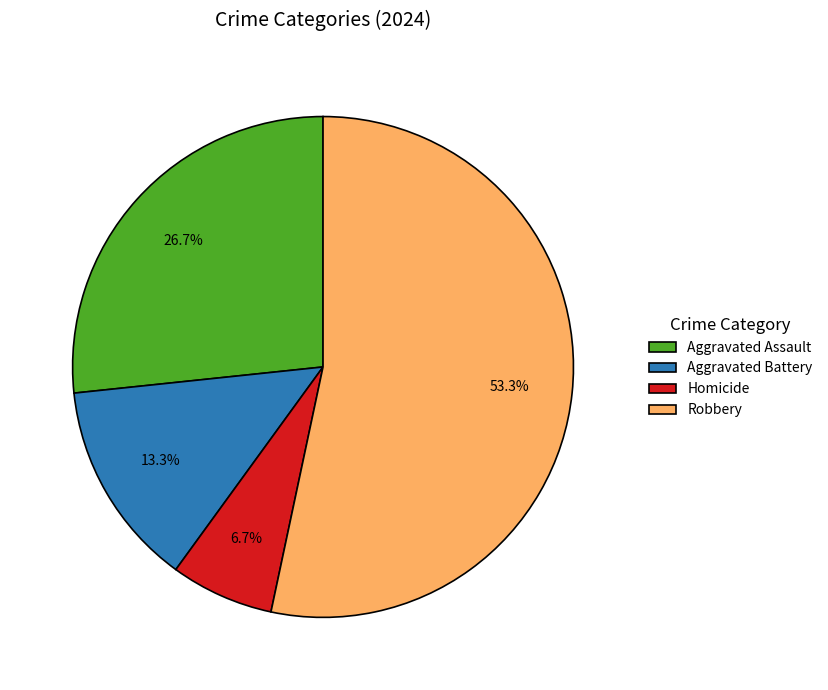

Count the number of slices in the pie.

4